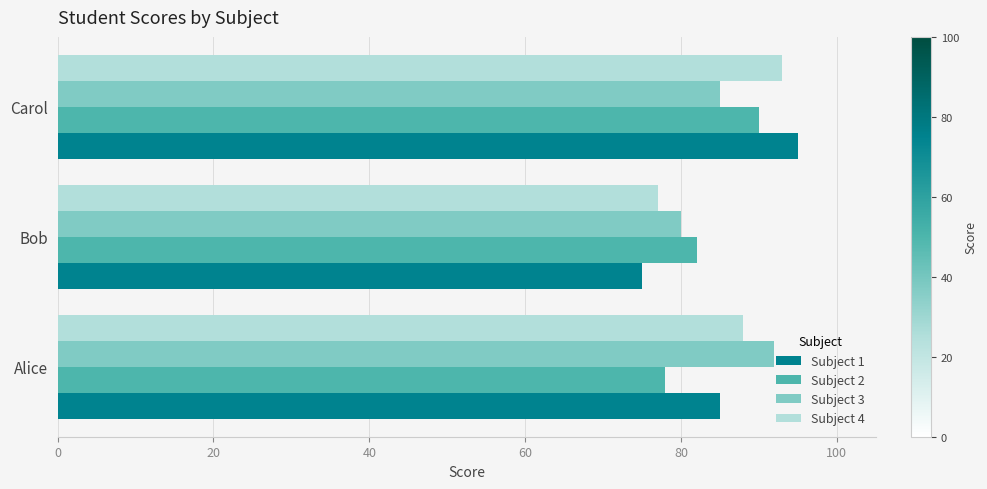

What is the difference between the maximum and minimum values in the Subject 3 series?

12